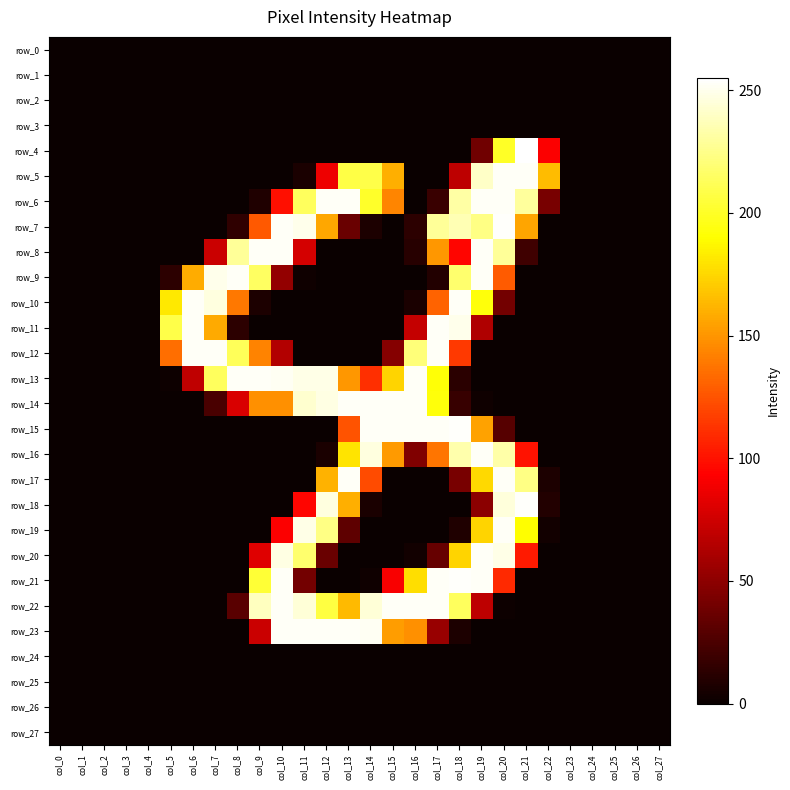

What is the total value across all series at col_7?

1219